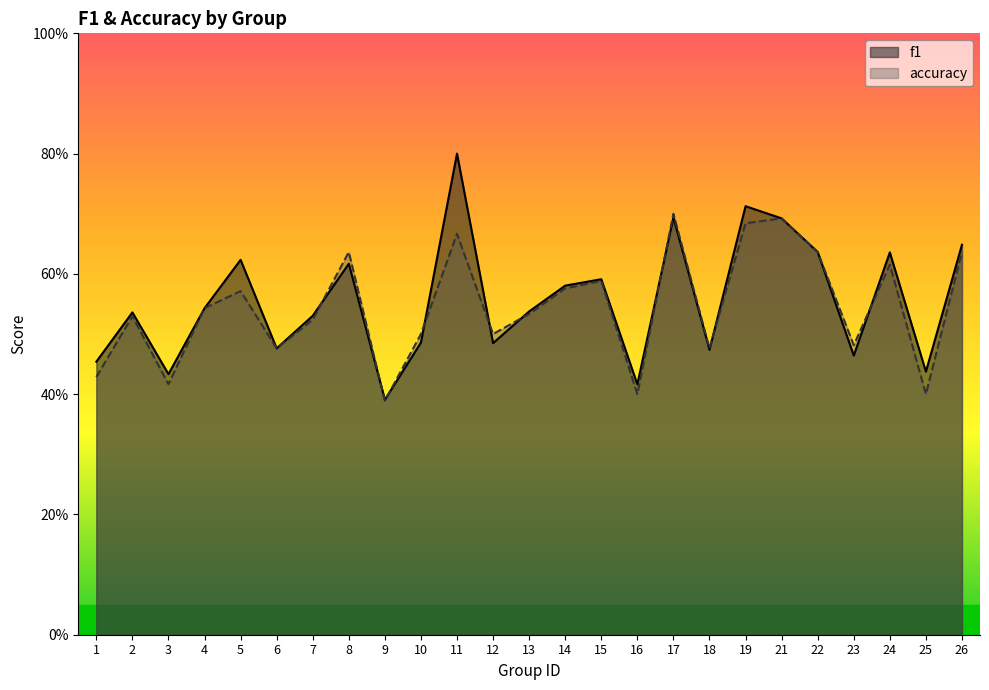

List the series in order of their overall mean, lowest first.

accuracy, f1